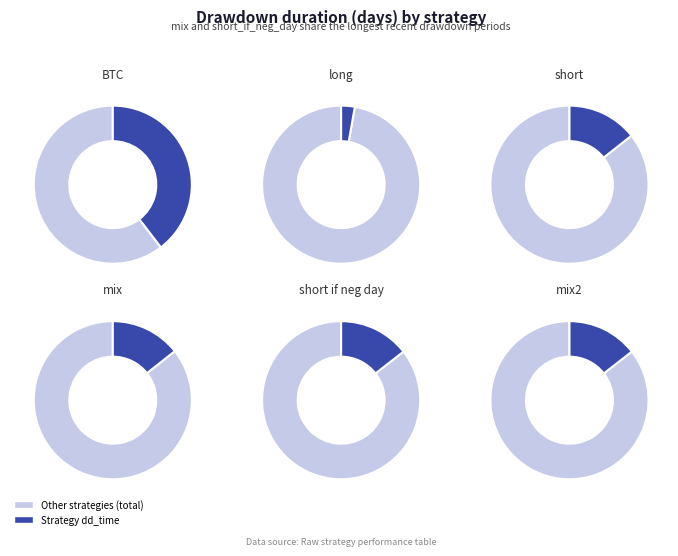

To the nearest percent, what is the difference between the largest and smallest slice percentages?

37%